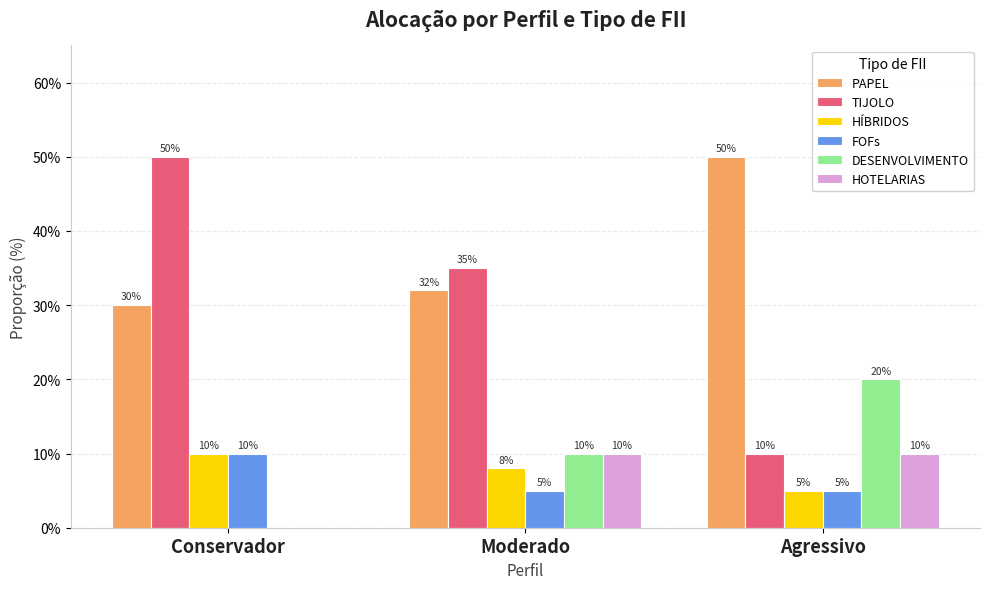

What are all the series names shown in the legend?

PAPEL, TIJOLO, HÍBRIDOS, FOFs, DESENVOLVIMENTO, HOTELARIAS